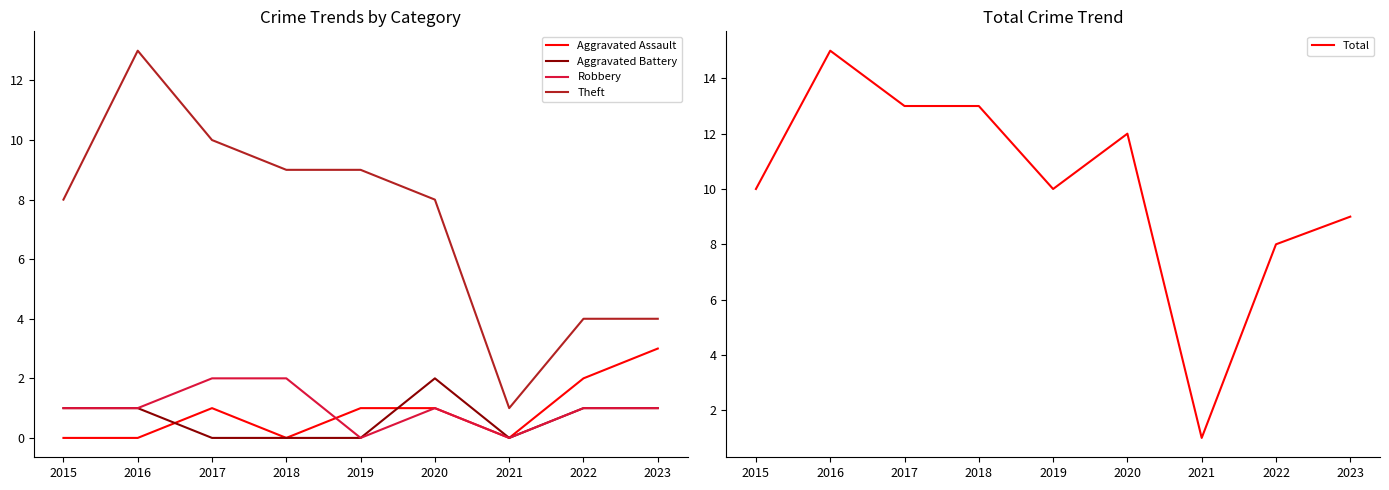

What is the difference between the second highest and minimum values in the Total series?

12